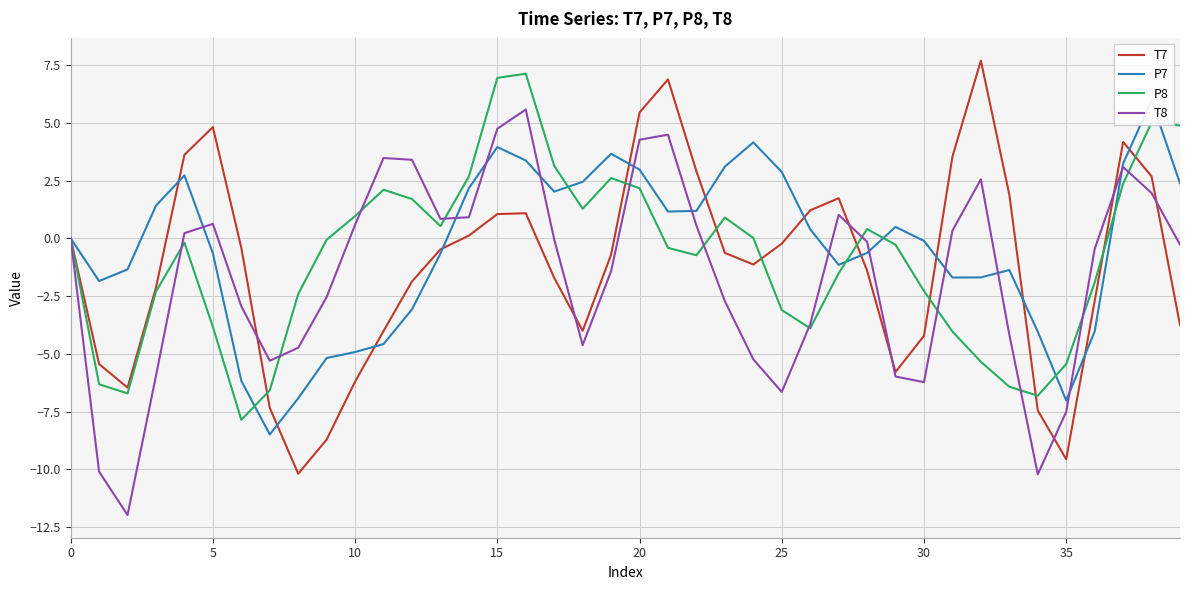

What is the value of the T7 point at the 15th from the left?

0.1